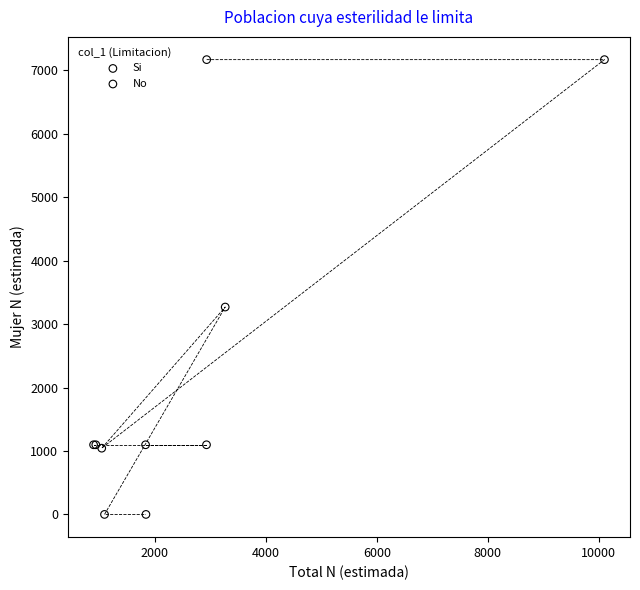

Which series contains the highest Y value?

No